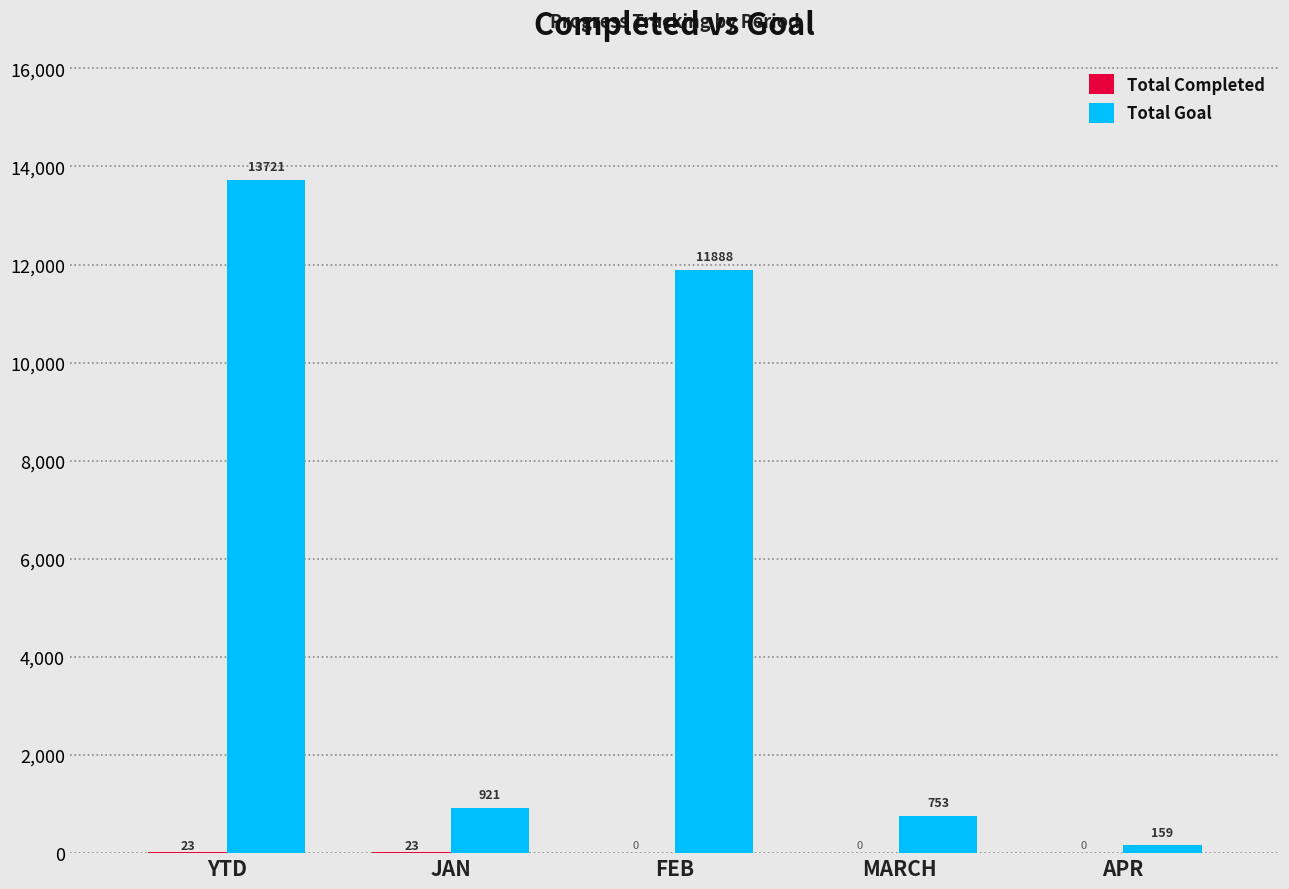

At which category does the chart reach its peak across all series?

YTD